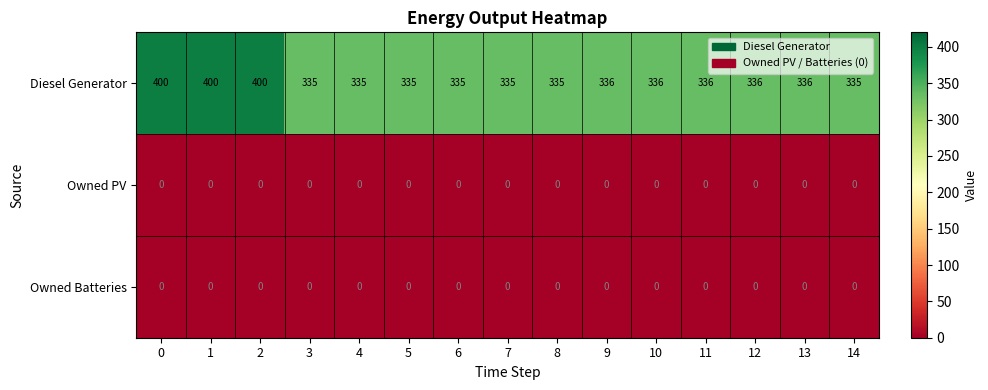

Which series has the widest spread of values?

Diesel Generator